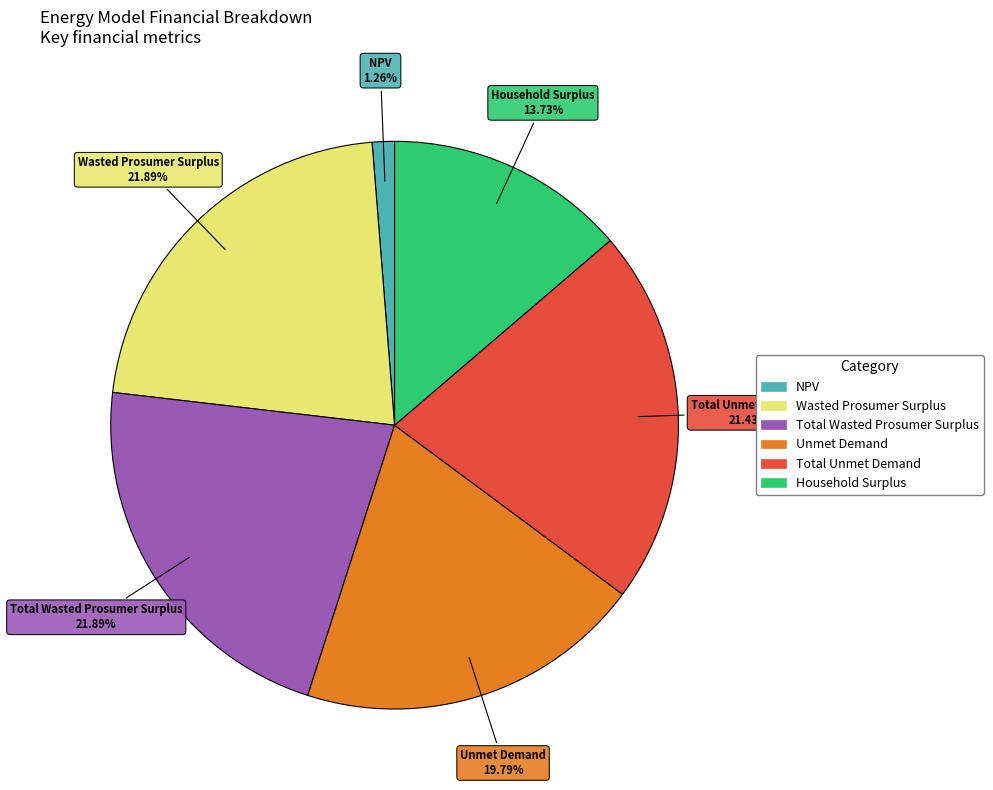

Does Unmet Demand account for over 50% of the chart?

No